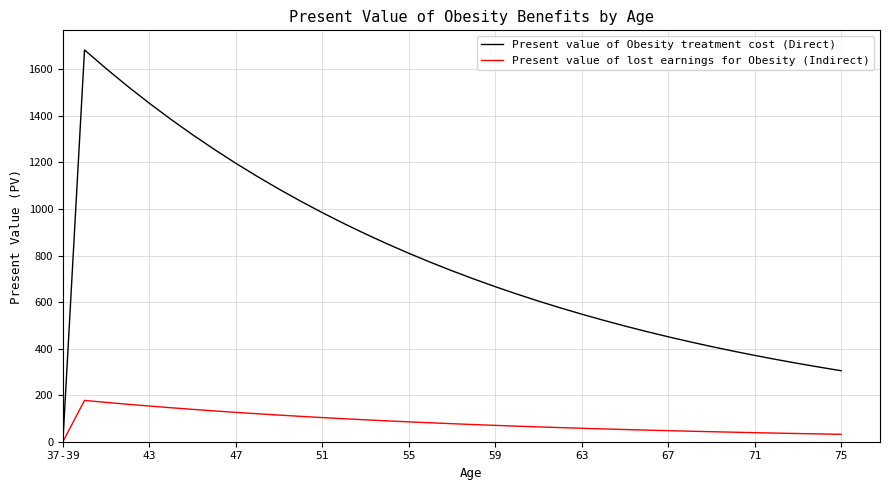

Which series has the largest total across all categories?

Present value of Obesity treatment cost (Direct)